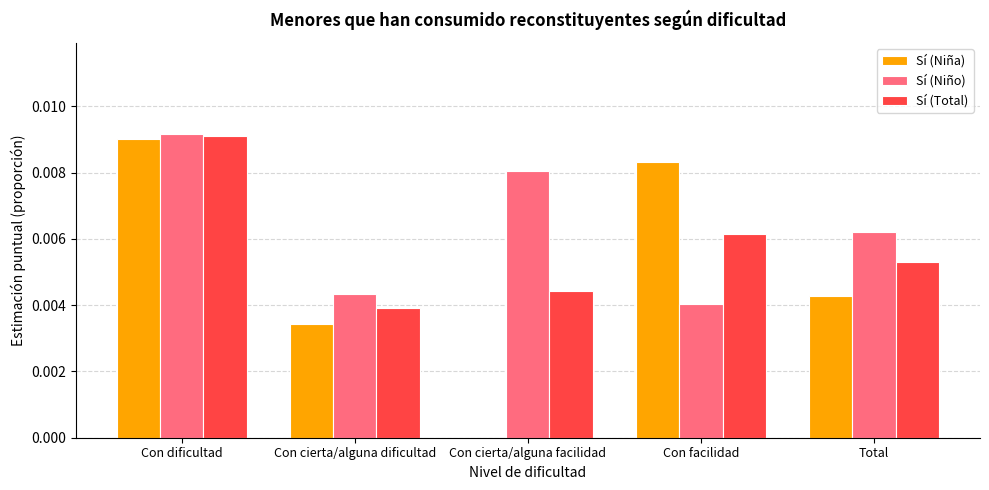

Between Con dificultad and Con facilidad, which series saw the biggest shift?

Sí (Niño)